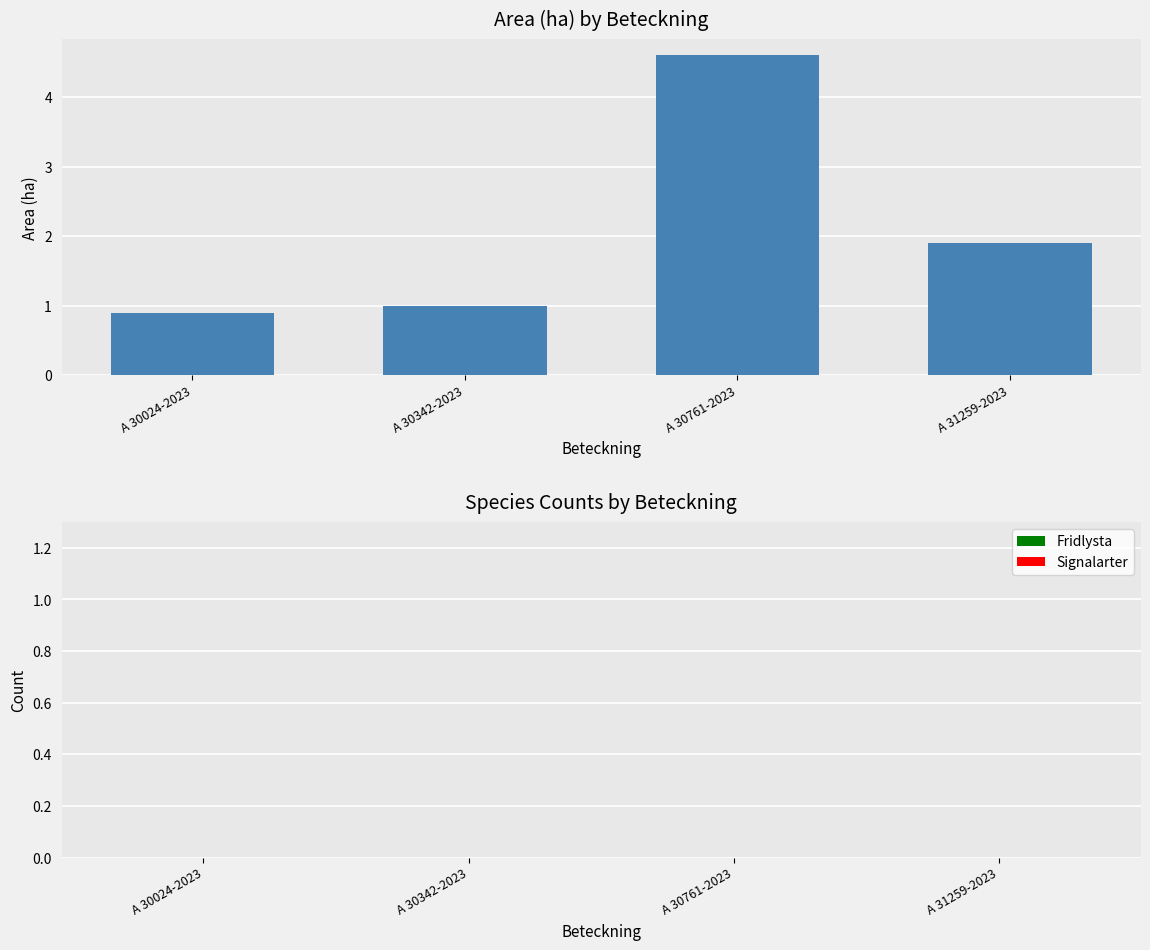

What is the label of the 2nd bar from the right?

A 30761-2023